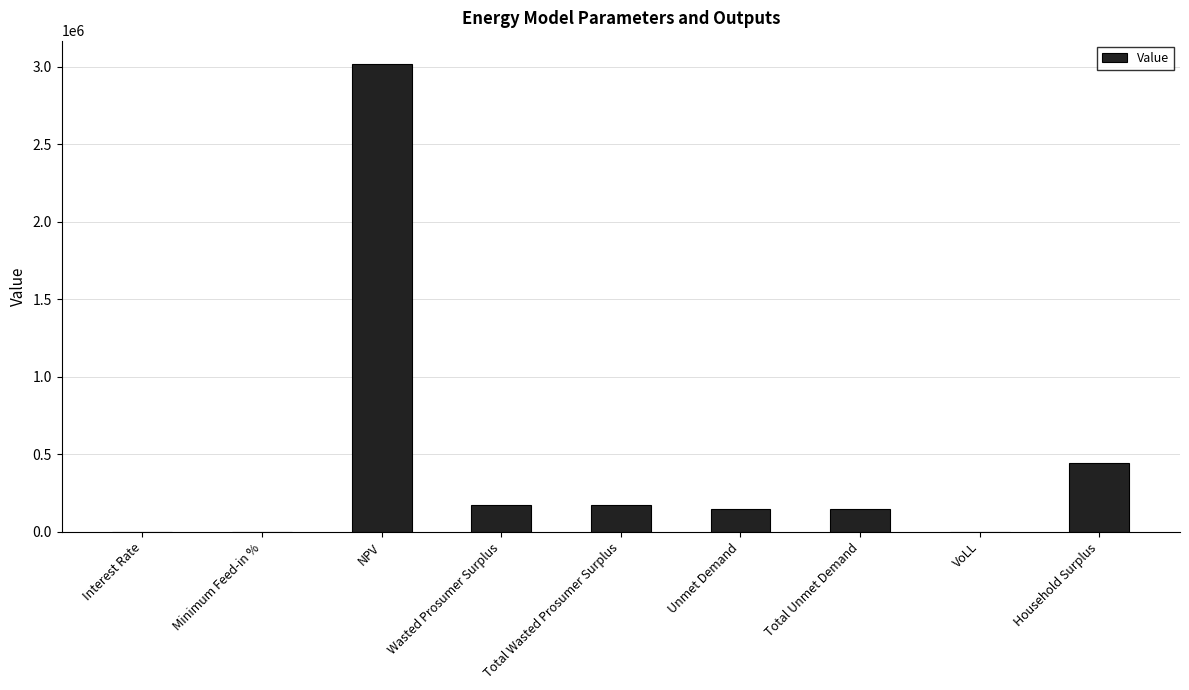

Which label corresponds to the largest value in the chart?

NPV